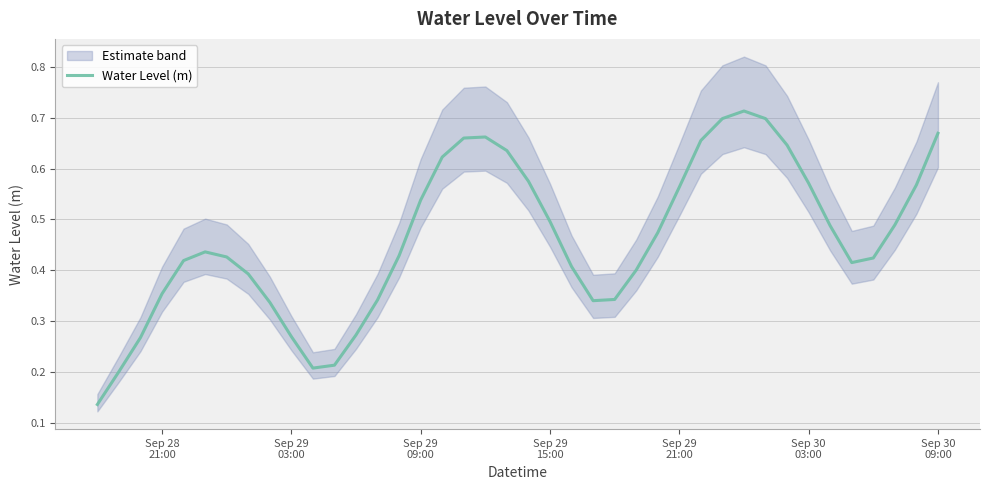

What is the minimum value shown in the chart?

0.1